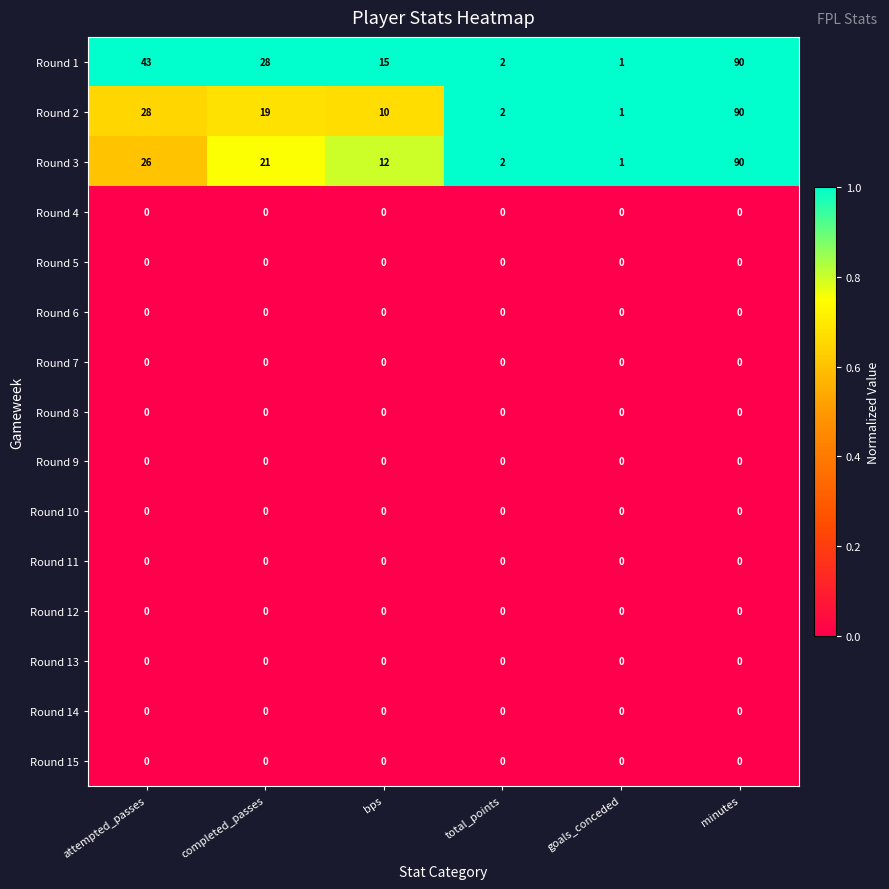

At which category is the sum across all series the highest?

minutes